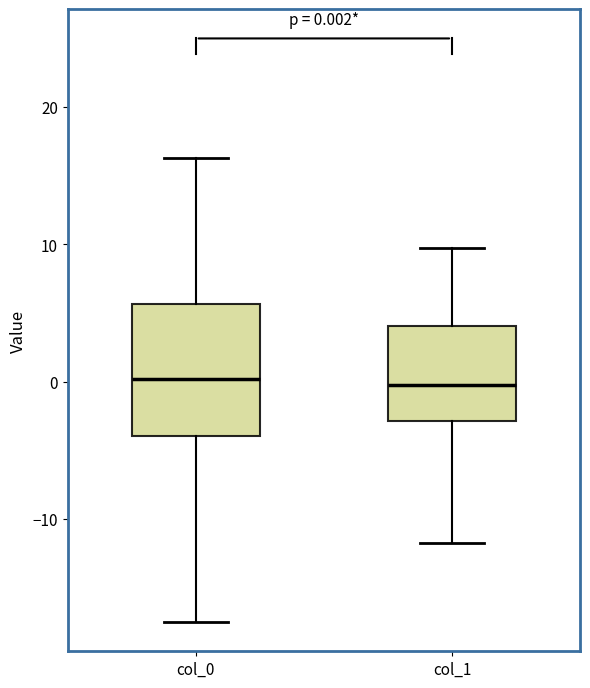

Comparing the boxes themselves (not the whiskers), which one is the tallest?

col_0